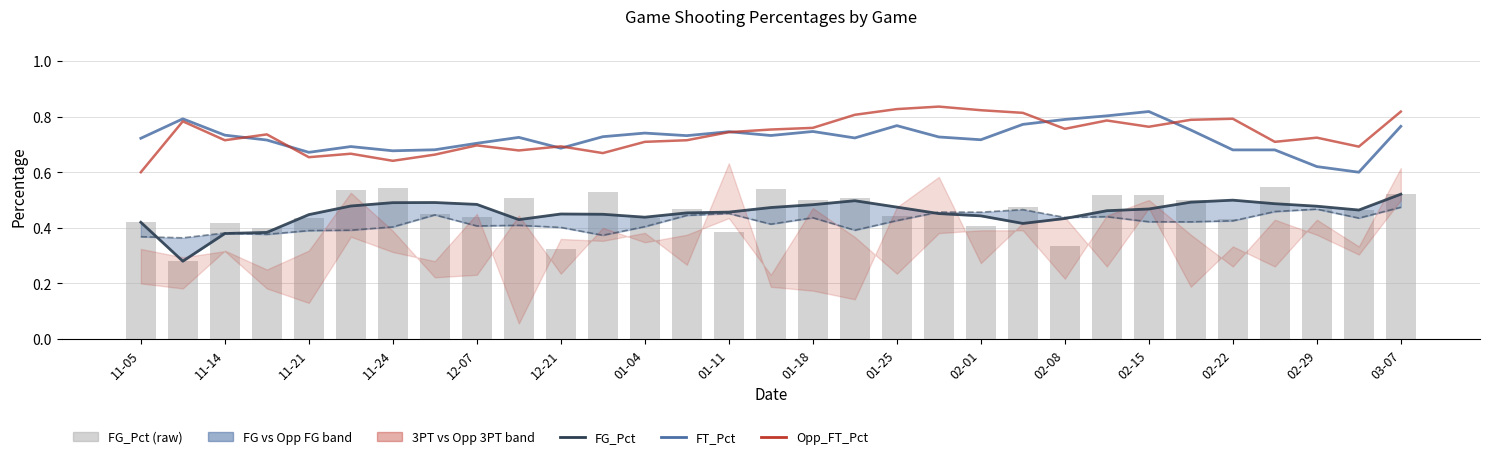

The Opp_FG_Pct (smooth) series shows 0.4 at 23. True or false?

True